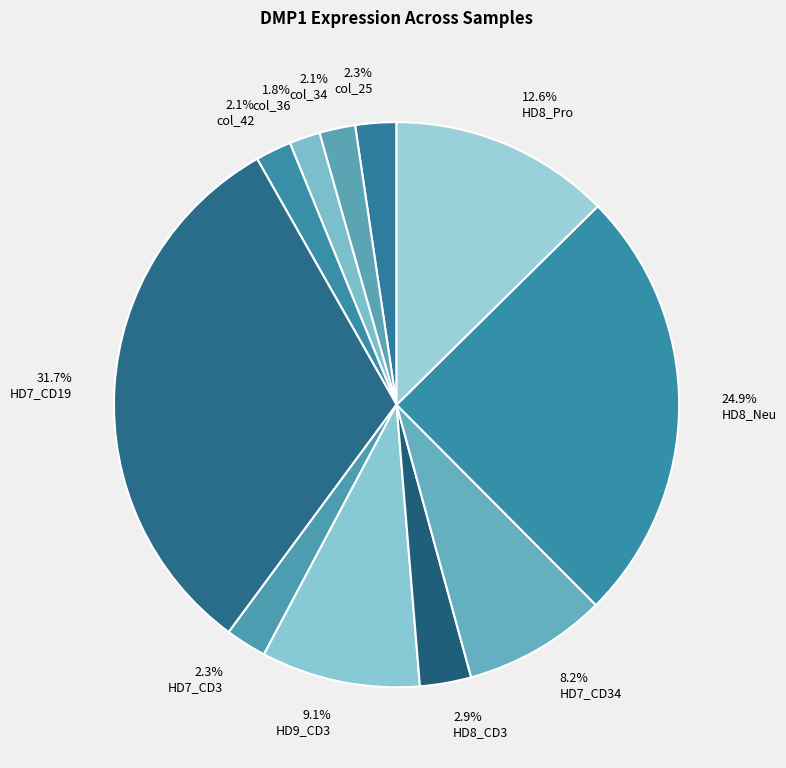

How many slices are in this pie chart?

11